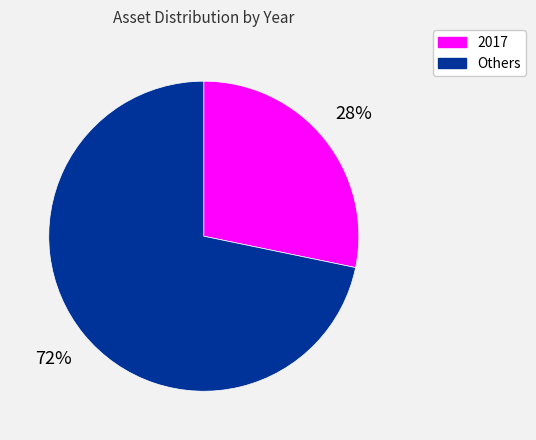

Which has a higher value, 2017 or Others?

Others